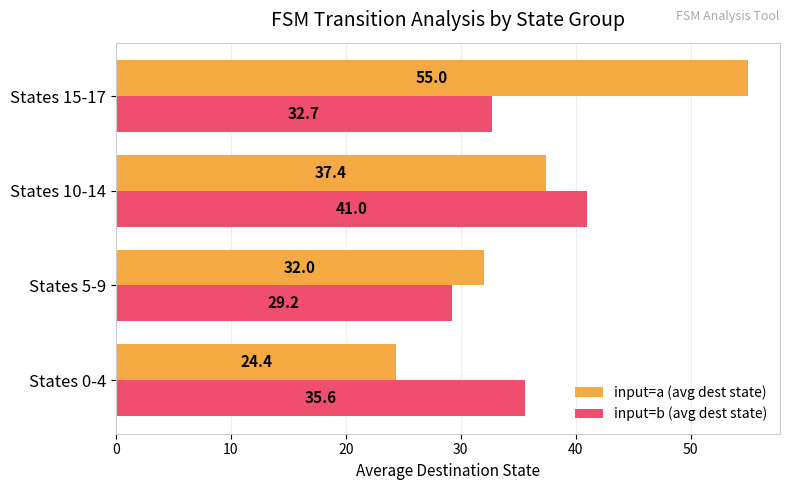

What is the smallest value displayed?

24.4